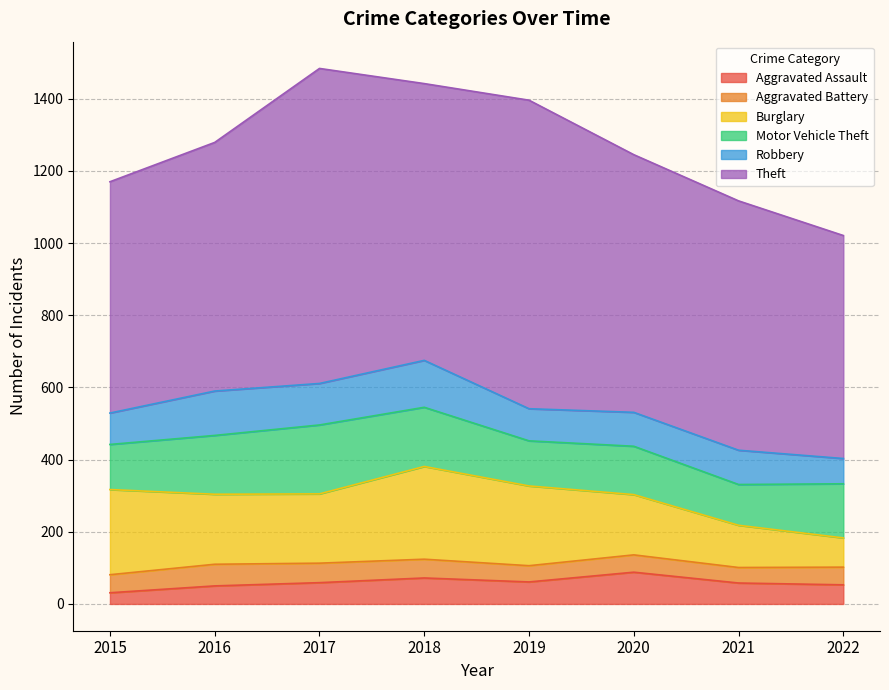

At which category does Theft reach its first local valley?

2018